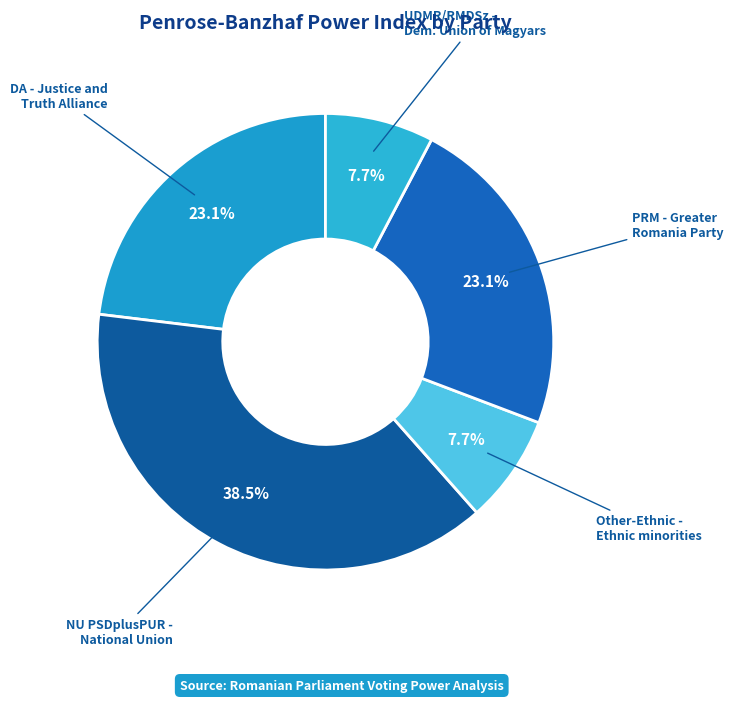

To the nearest percent, what is the average slice percentage?

20%